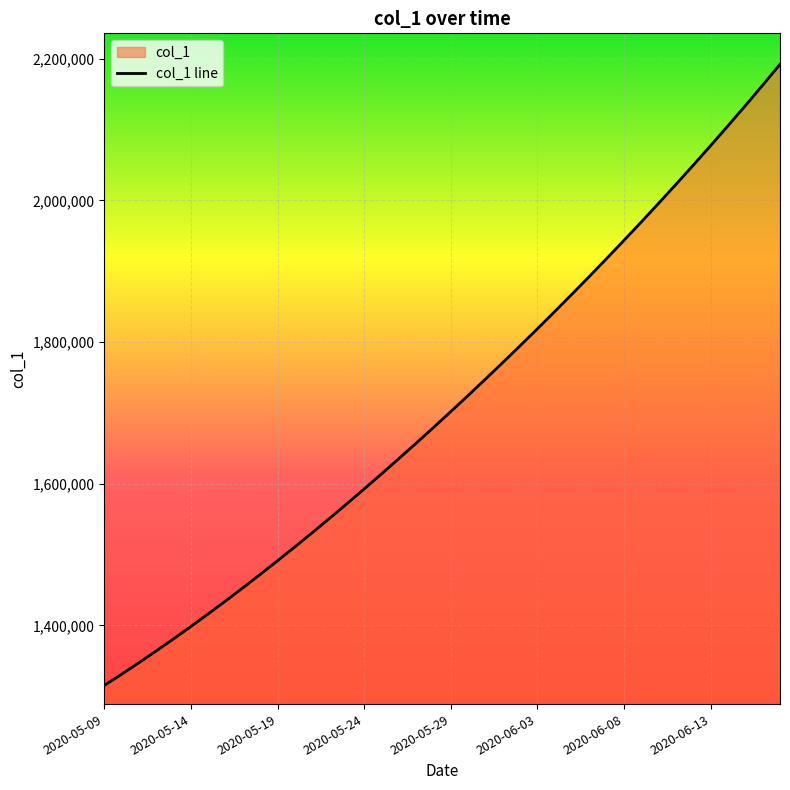

What is the ratio of the value at 18 to the value at 19?

1.0